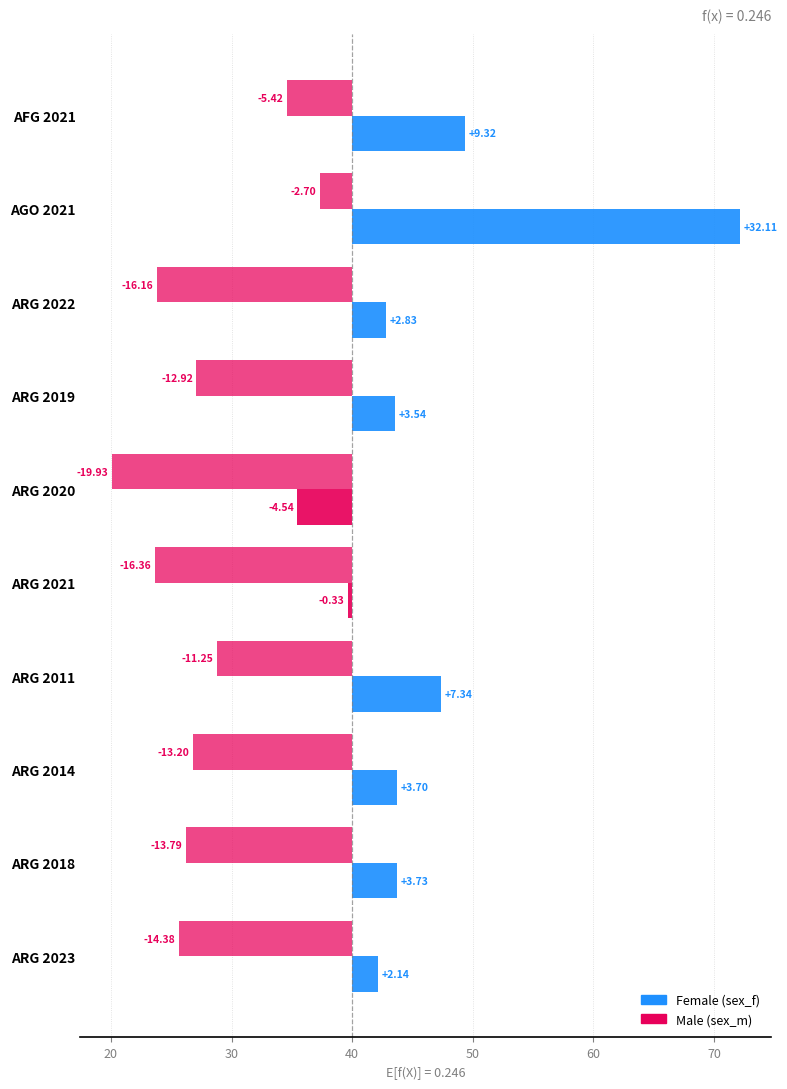

What is the maximum value shown in the chart?

32.1